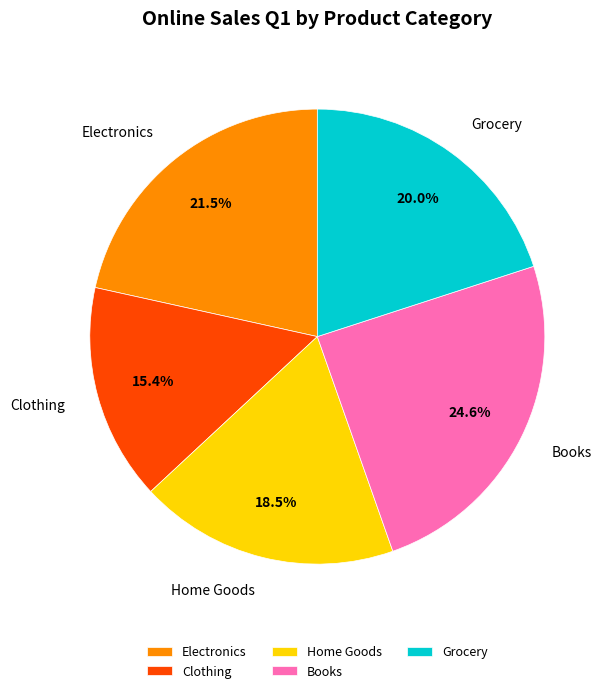

To the nearest percent, what is the combined percentage of Books and Grocery?

45%